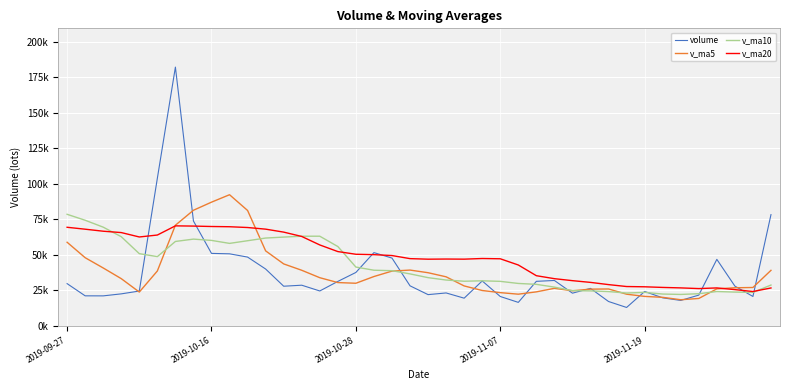

What are all the series names shown in the legend?

volume, v_ma5, v_ma10, v_ma20